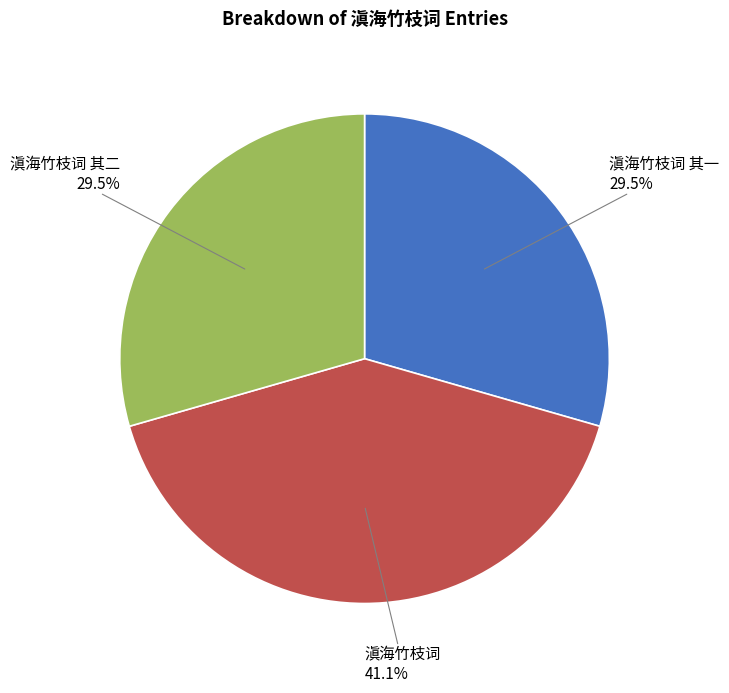

Is there a majority slice in this chart?

No